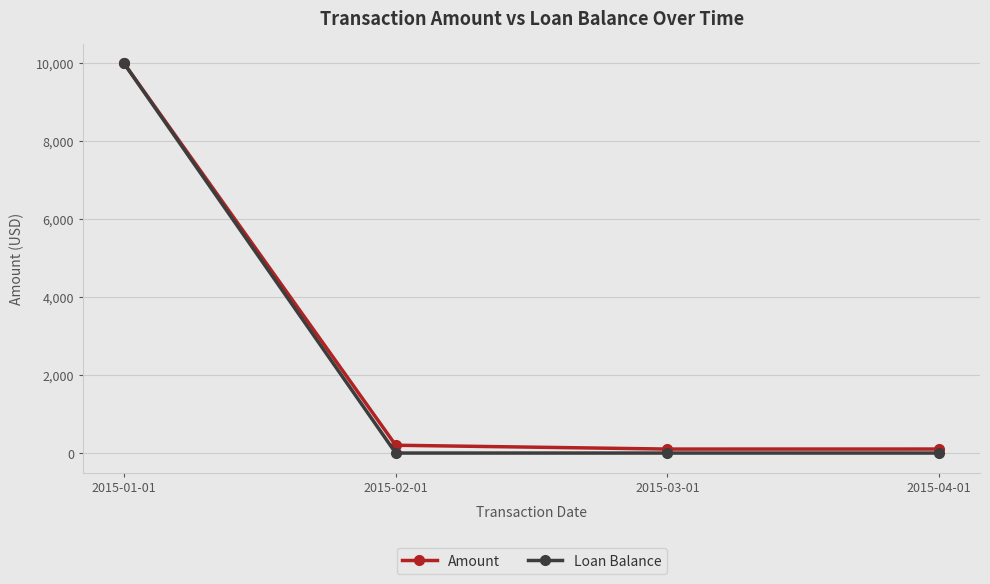

What is the greatest value displayed?

10000.0